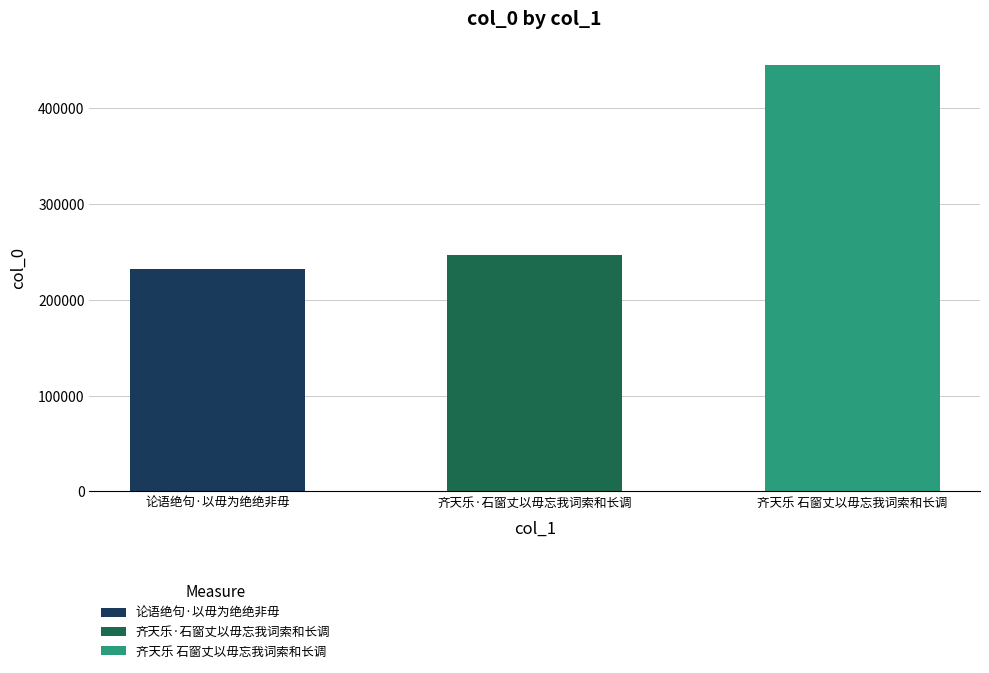

What is the change in value from 齐天乐·石窗丈以毋忘我词索和长调 to 齐天乐 石窗丈以毋忘我词索和长调?

+198058